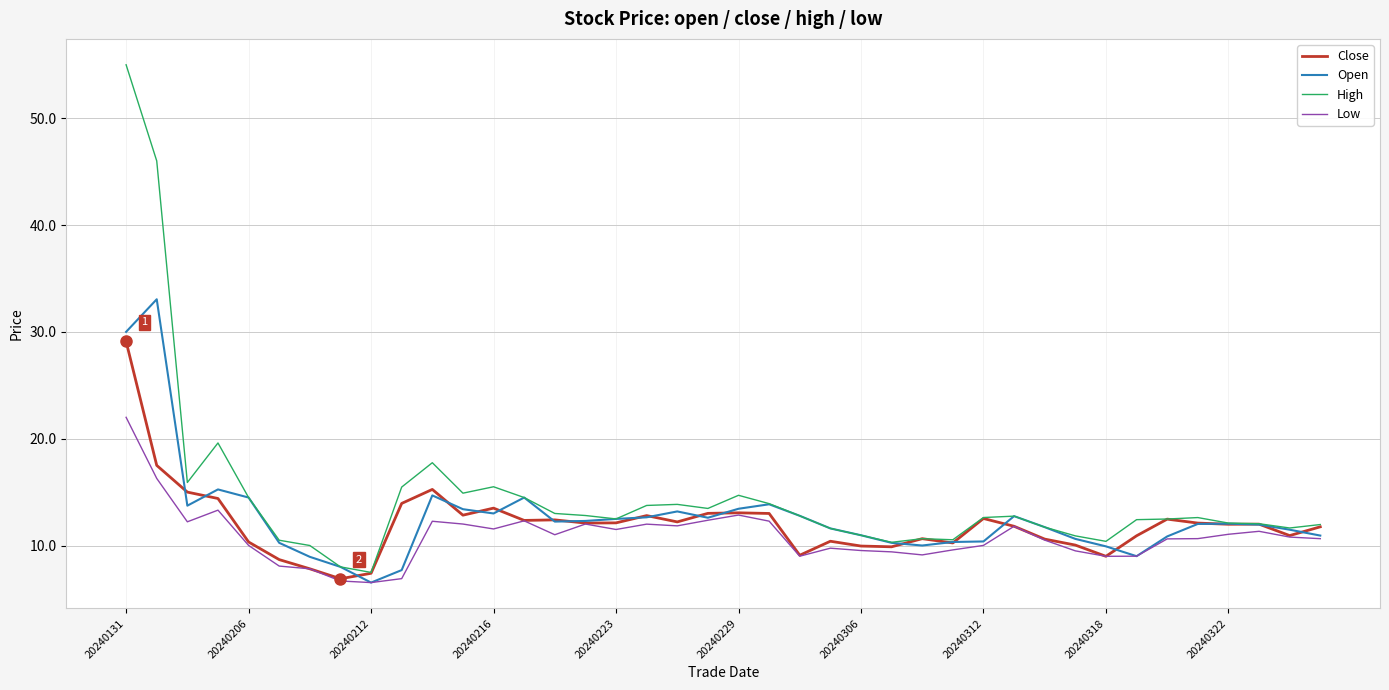

What are all the series names shown in the legend?

Close, Open, High, Low